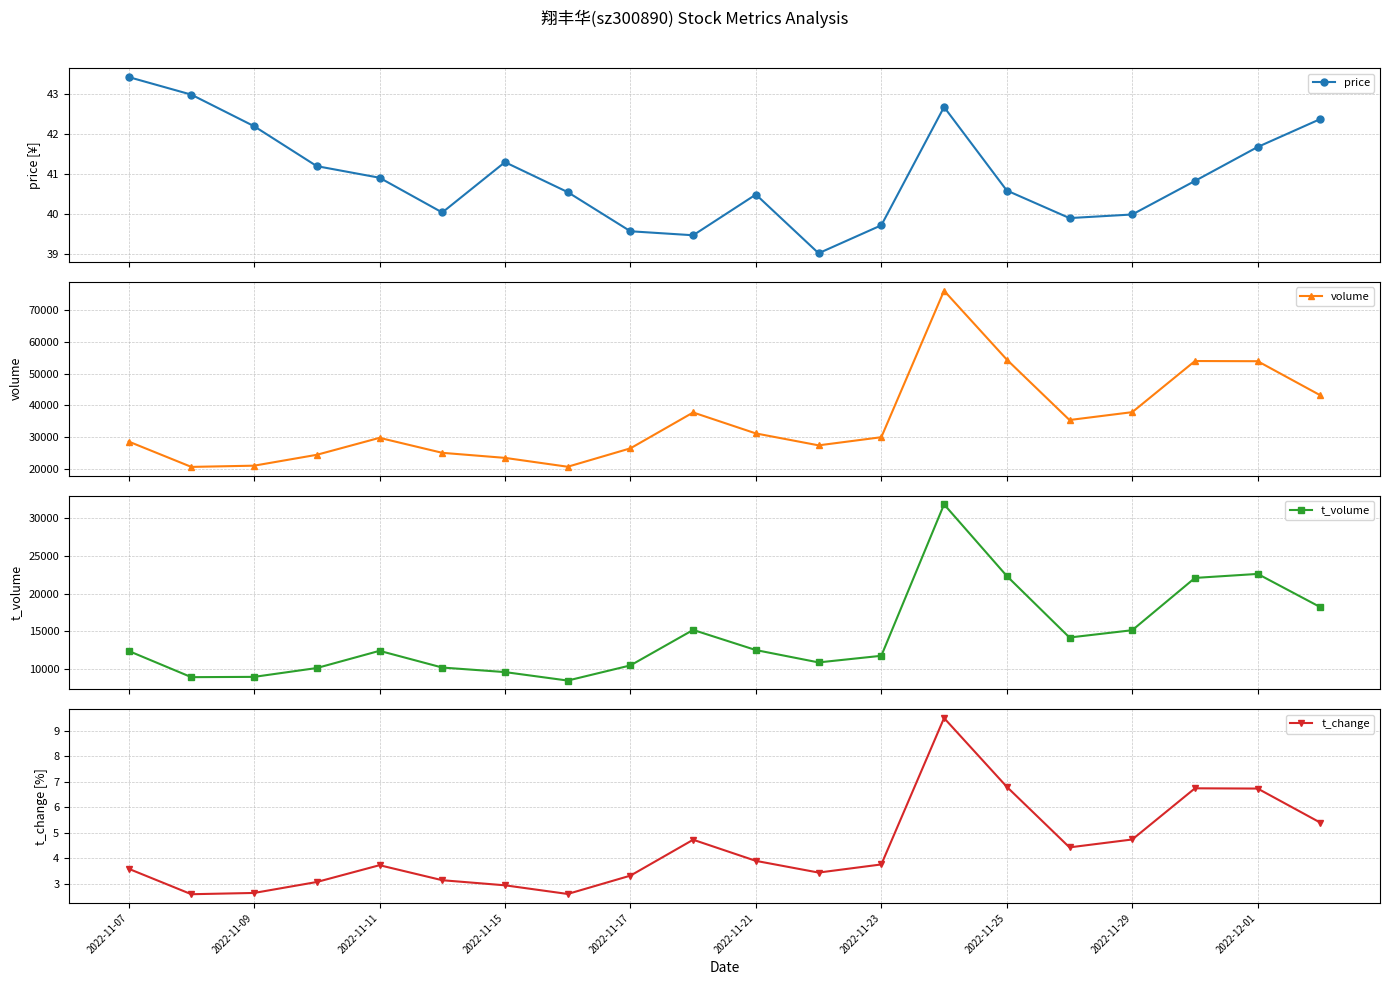

What is the minimum value for volume?

20702